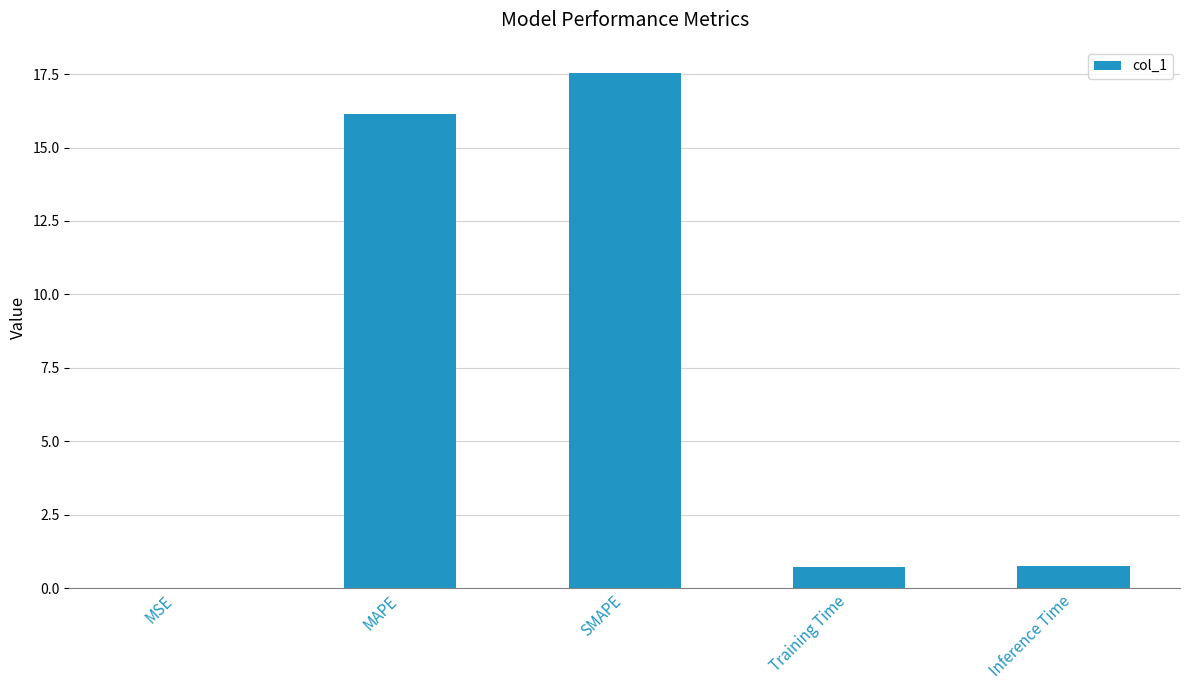

The value at MSE is 0.0. True or false?

True